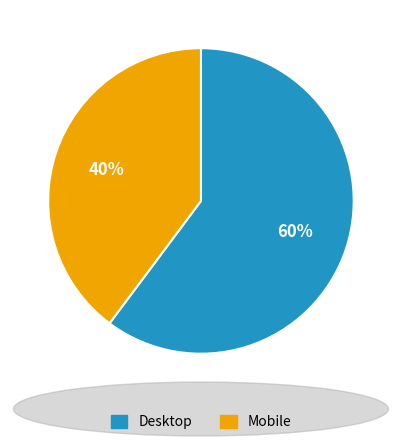

Rank the categories by value from highest to lowest.

Desktop, Mobile